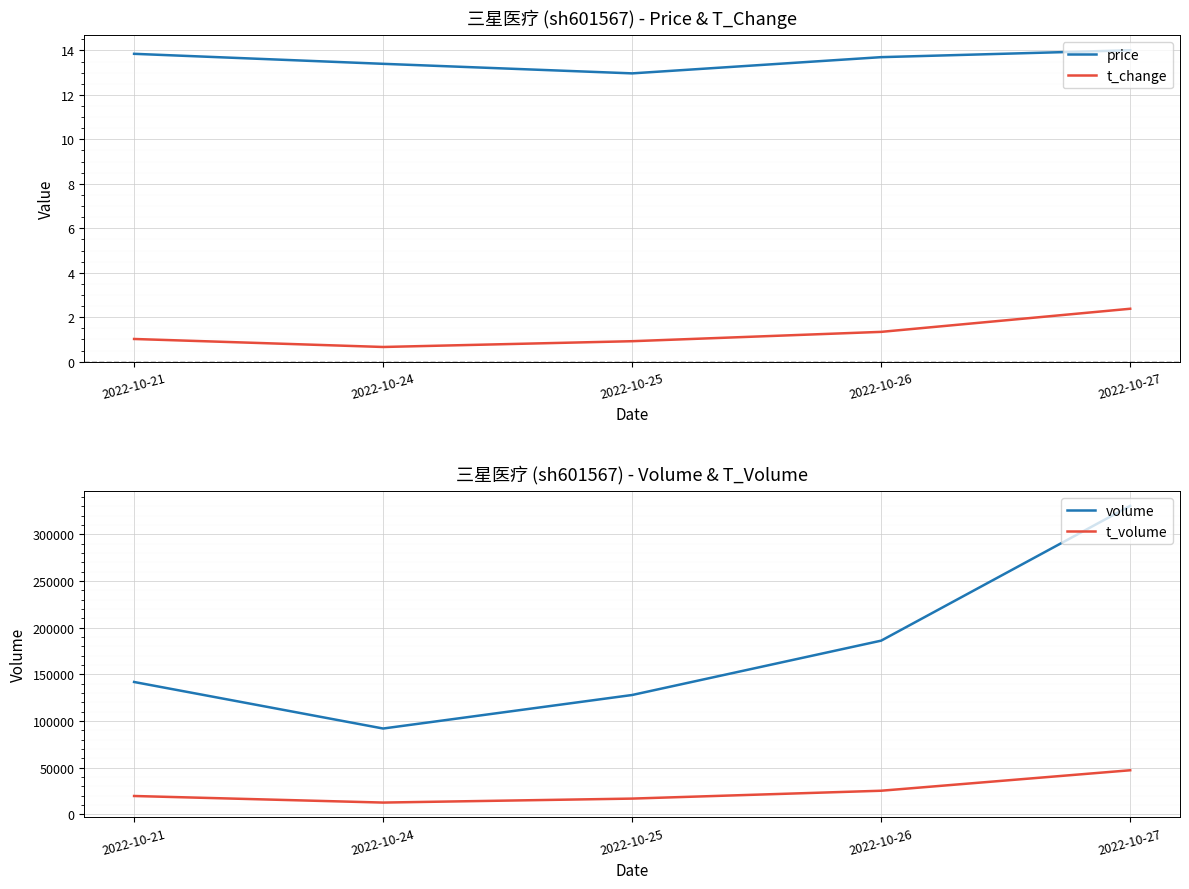

Which series has the widest spread of values?

volume